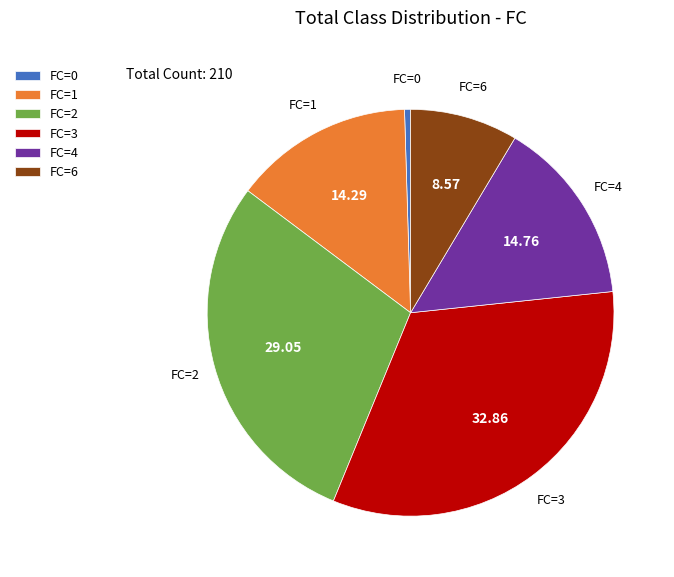

Is the sum of FC=2 and FC=6 greater than half?

No